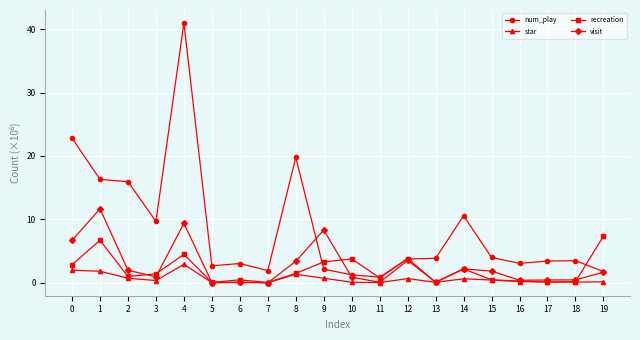

What is the maximum value for star?

2.9